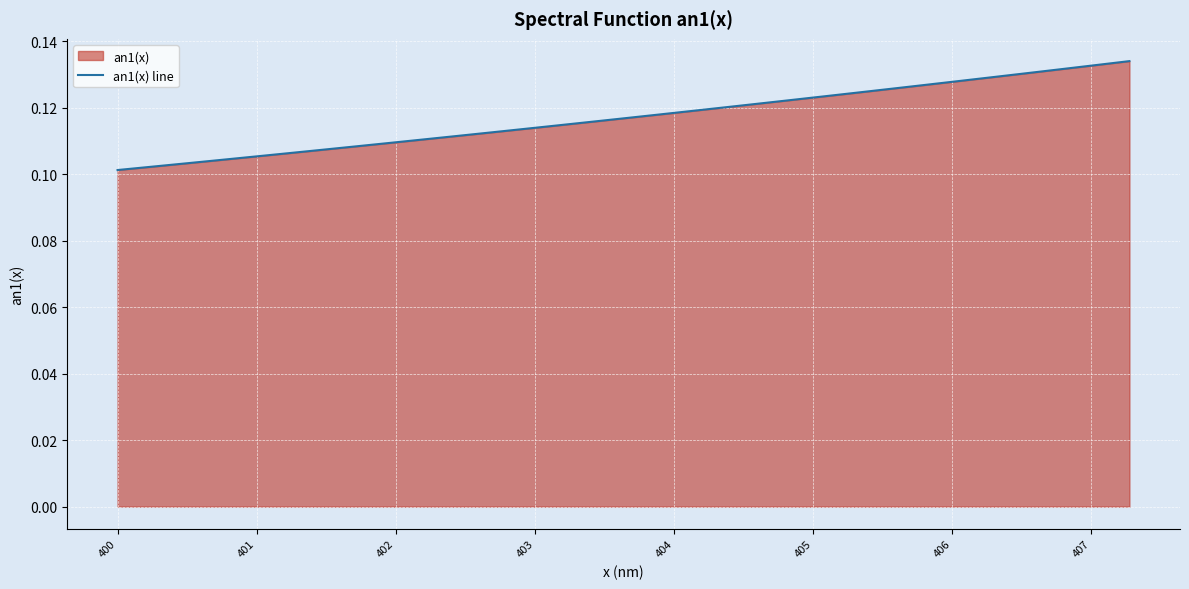

What is the smallest value displayed?

0.1